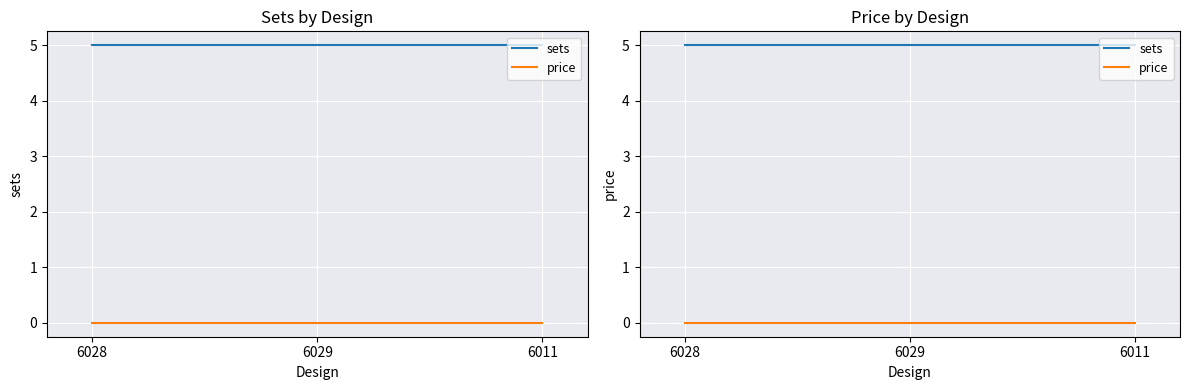

Which category has the highest value in the price series?

6028